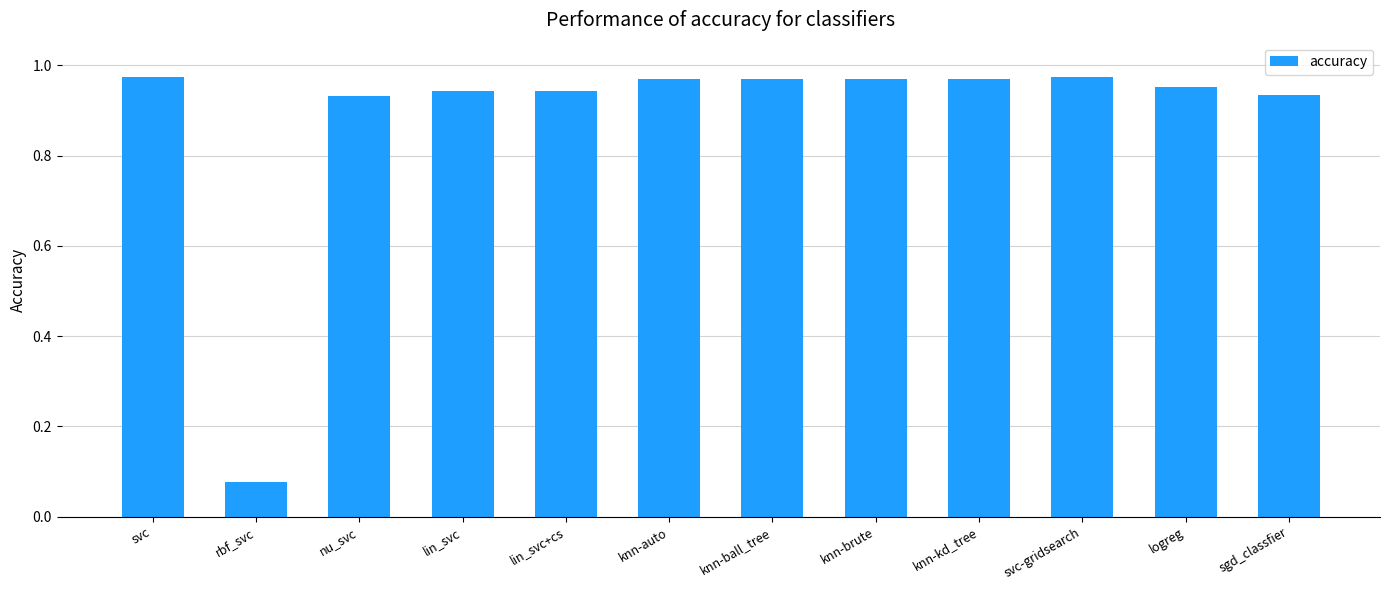

What is the label of the 12th bar from the left?

sgd_classfier